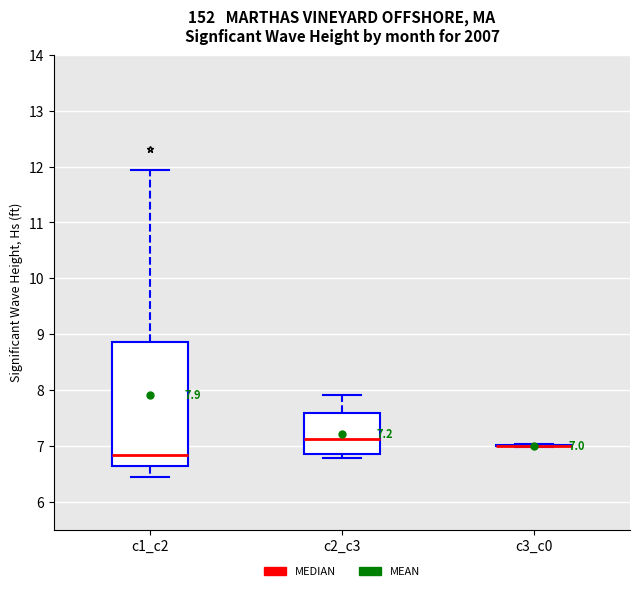

Which box is the tallest, from its lower edge to its upper edge?

c1_c2